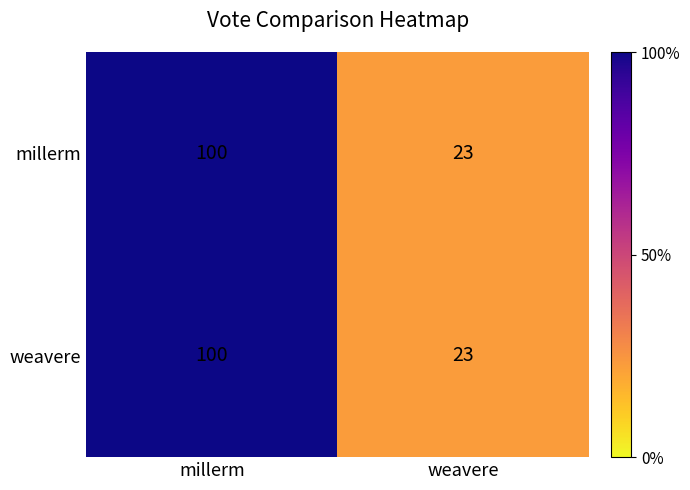

Is it true that weavere equals 23 at weavere?

True